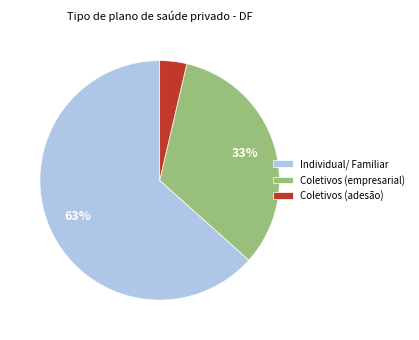

Rank the categories by value from lowest to highest.

Coletivos (adesão), Coletivos (empresarial), Individual/ Familiar